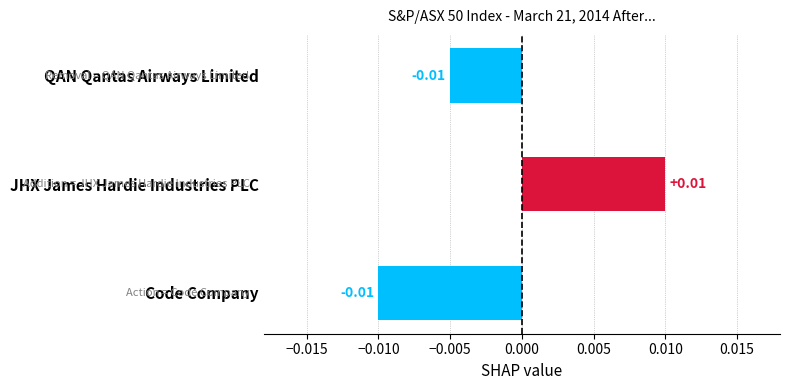

How many values are above zero?

1